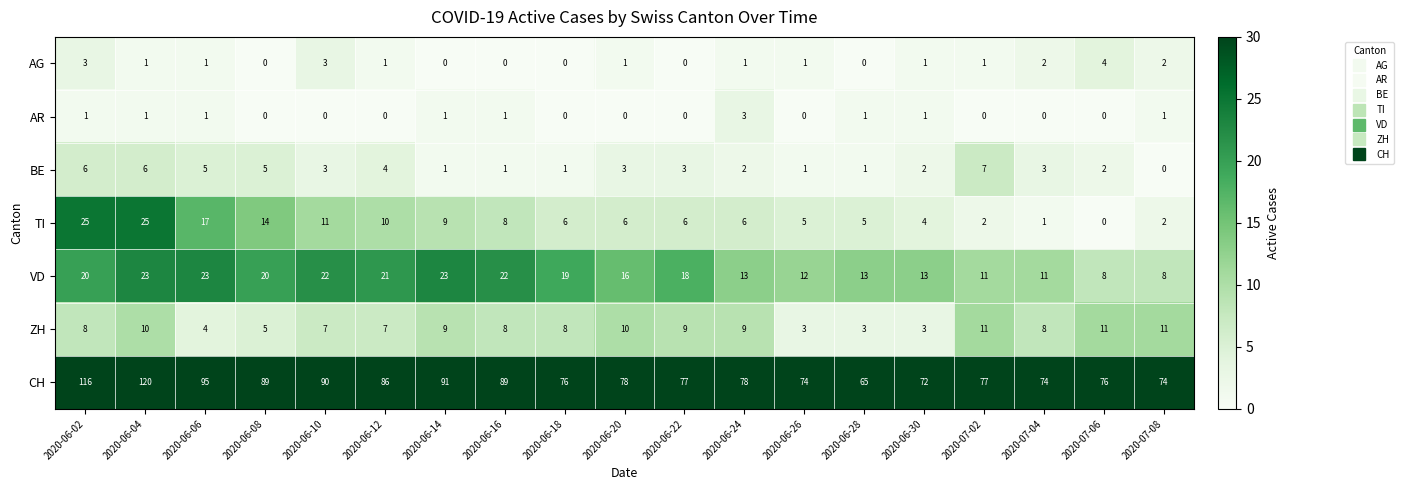

Count the number of data series in this chart.

7